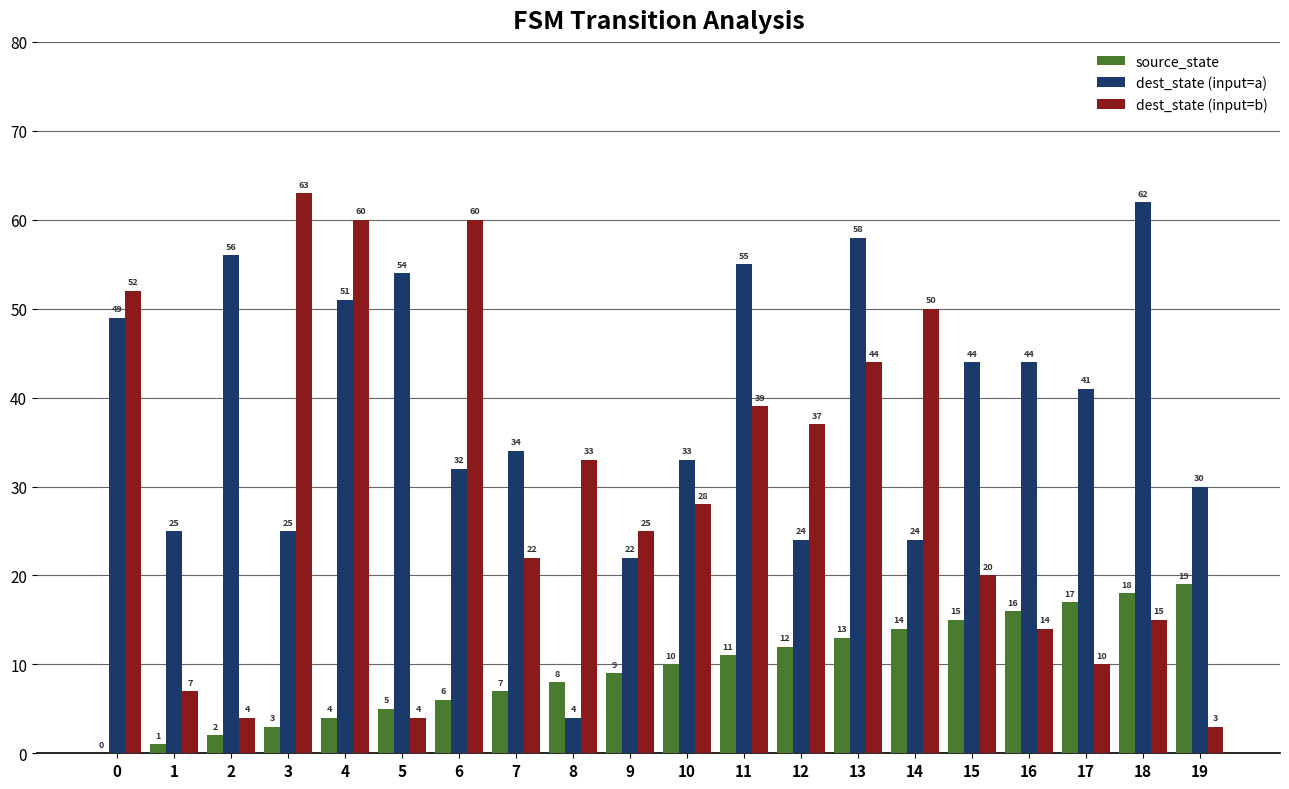

Which series has the largest total across all categories?

dest_state (input=a)